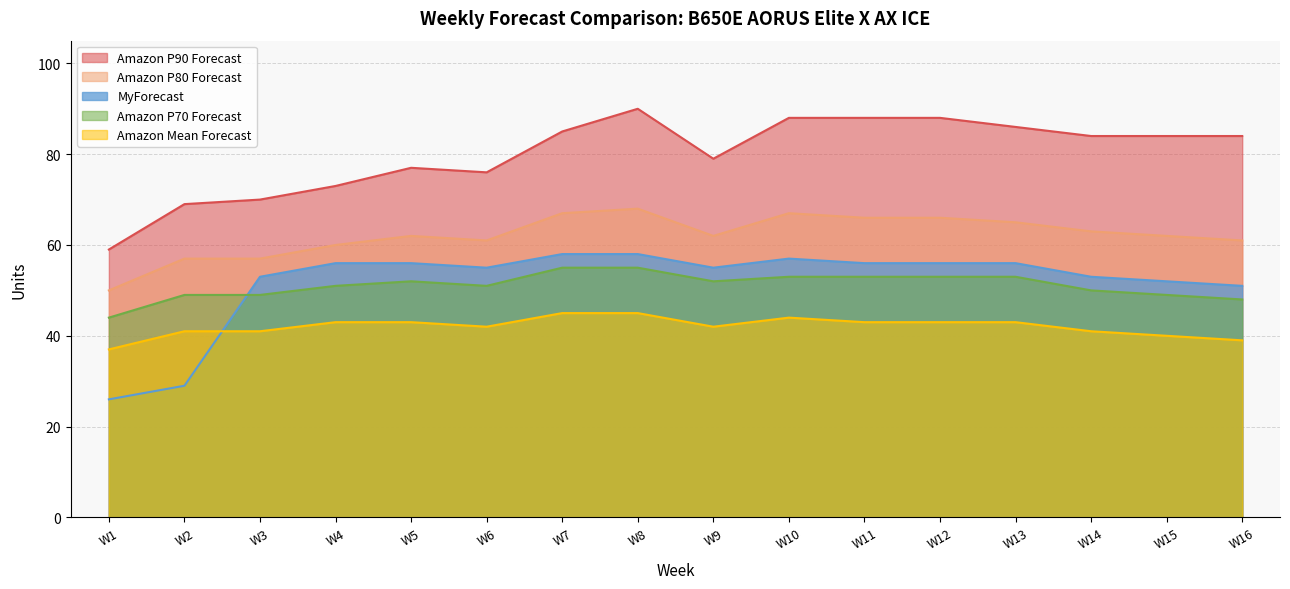

Which series changed the most between W5 and W16?

Amazon P90 Forecast